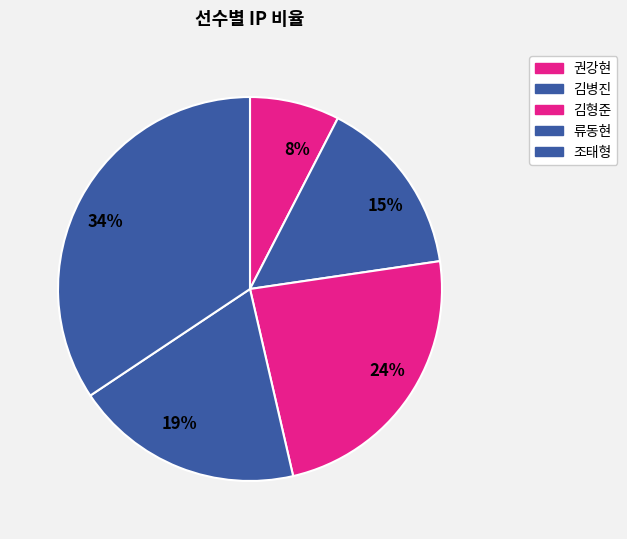

Is it true that 34% is 34% of the pie?

True